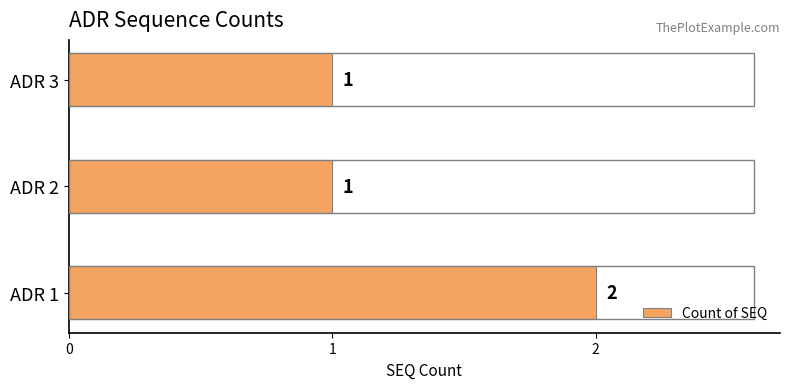

Reading bottom to top, transcribe all the data shown in this chart.

2	1	1